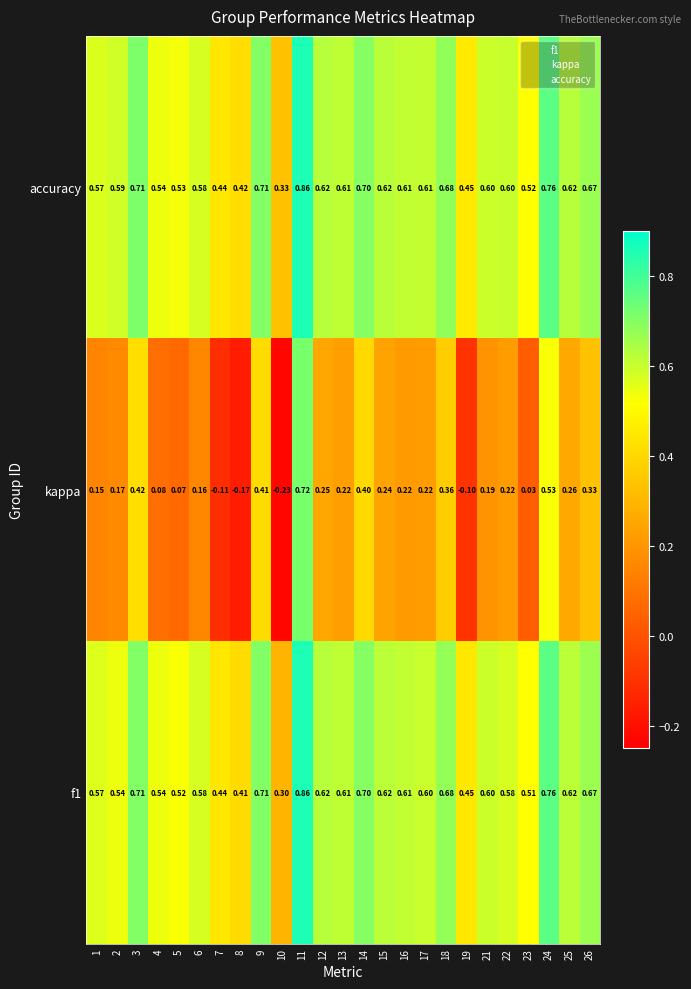

Which series has the largest range (max minus min)?

kappa